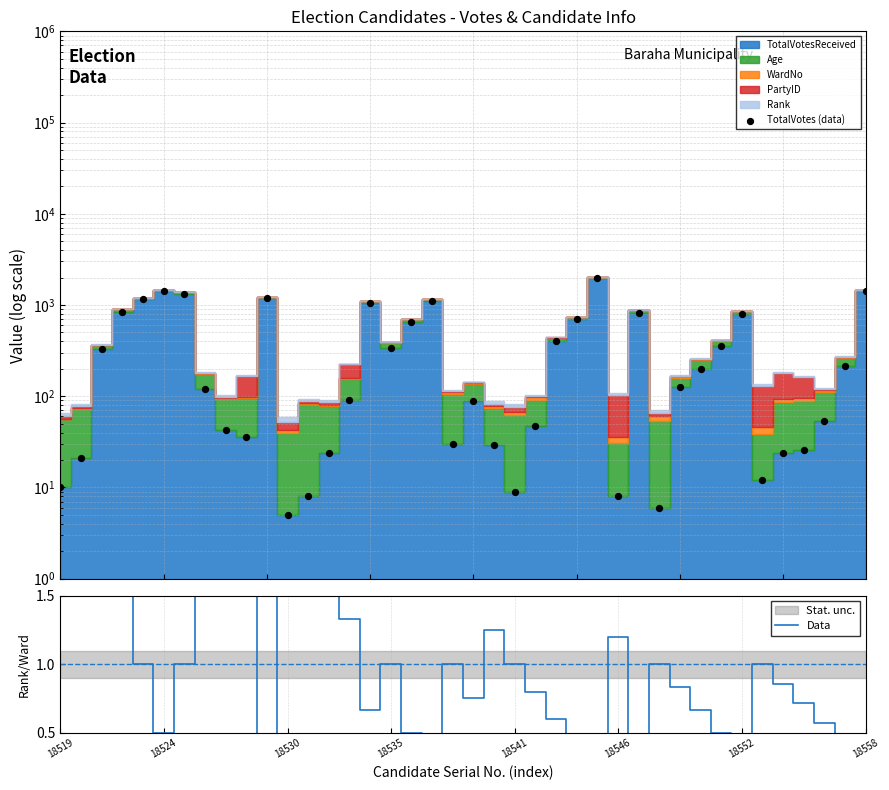

Which series contains the lowest Y value?

Data